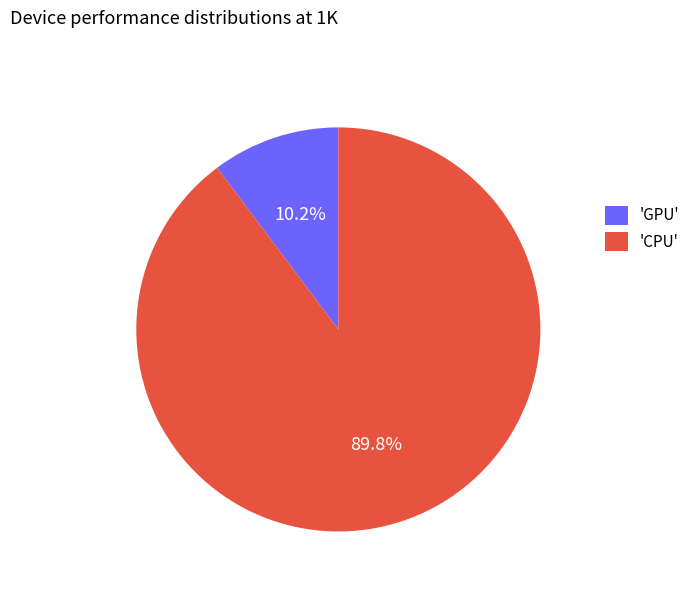

What is the total percentage of 'GPU' and 'CPU'?

100.0%